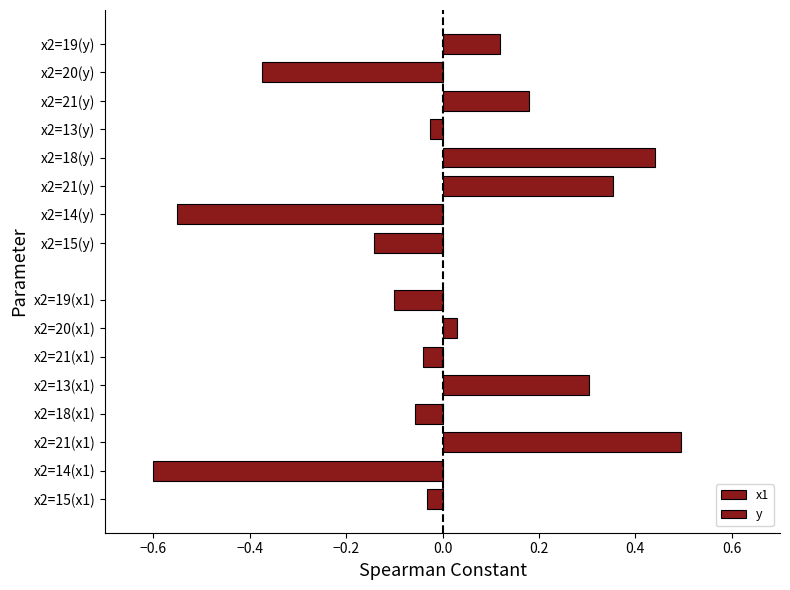

What are all the series names shown in the legend?

x1, y